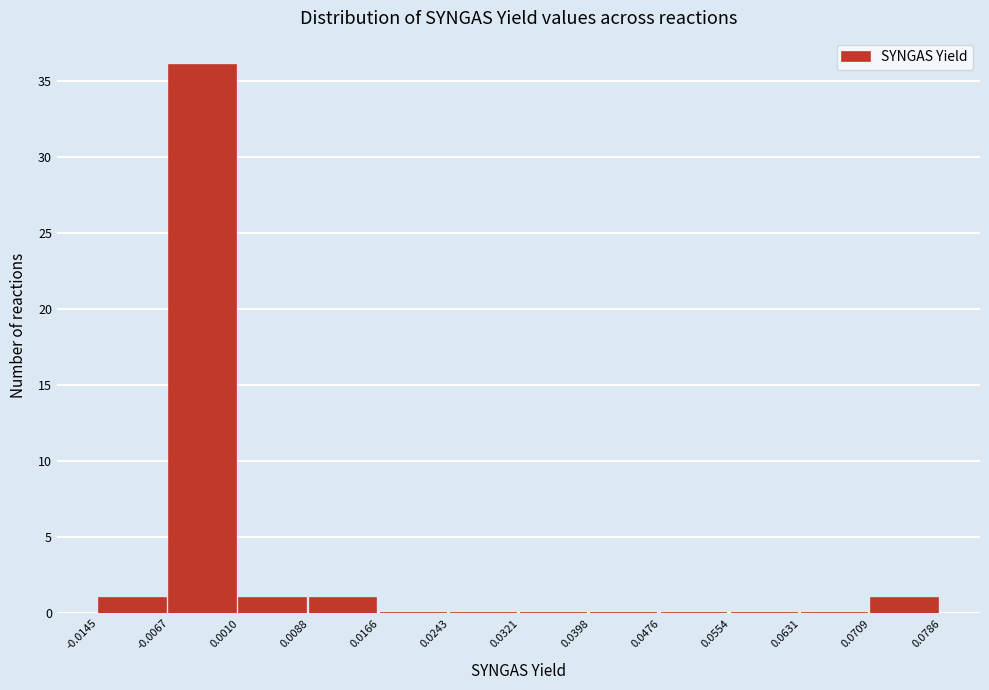

Reading left to right, transcribe this chart: for each bar, give the range it covers on the x-axis and its height. The values are not printed on the chart, so give them approximately, as read against the axis.

-0.0145 to -0.0067: 1
-0.0067 to 0.0010: 36
0.0010 to 0.0088: 1
0.0088 to 0.0166: 1
0.0166 to 0.0243: 0
0.0243 to 0.0321: 0
0.0321 to 0.0398: 0
0.0398 to 0.0476: 0
0.0476 to 0.0554: 0
0.0554 to 0.0631: 0
0.0631 to 0.0709: 0
0.0709 to 0.0786: 1